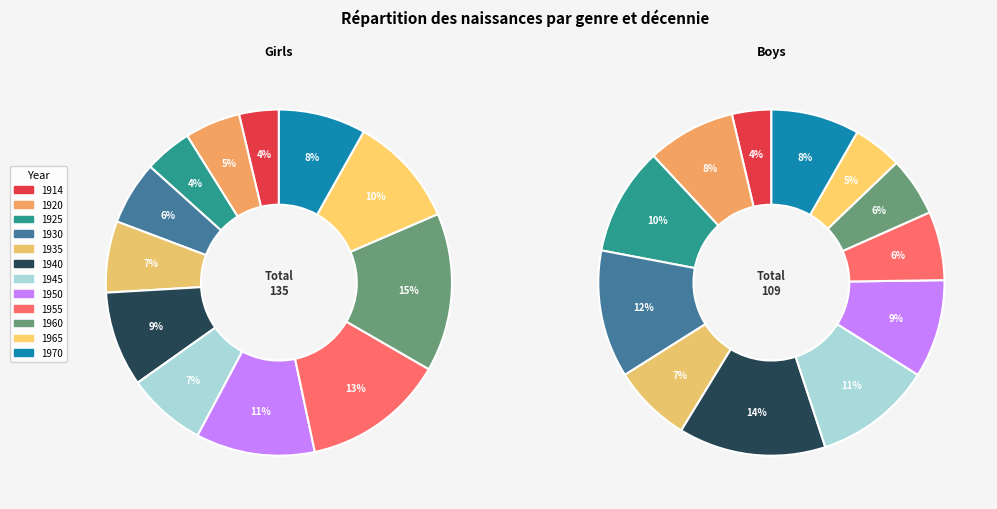

To the nearest percent, what portion does 1930 represent?

6%